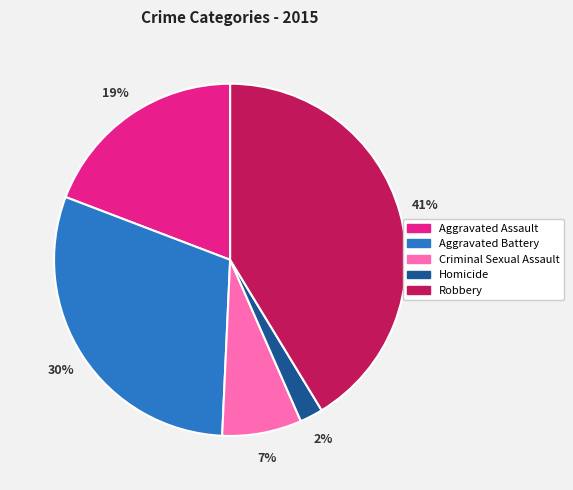

Between Aggravated Battery and Aggravated Assault, which is larger?

Aggravated Battery